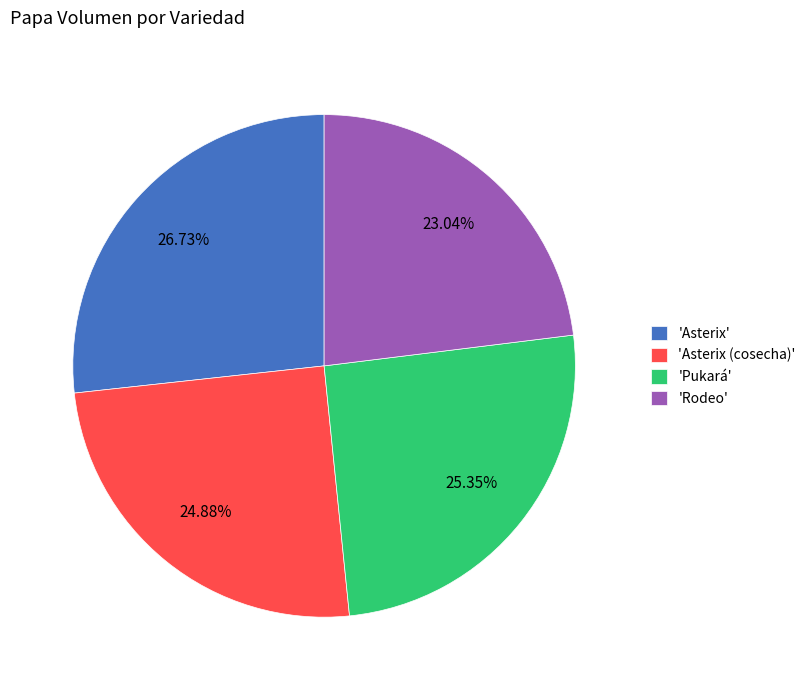

Is there a majority slice in this chart?

No